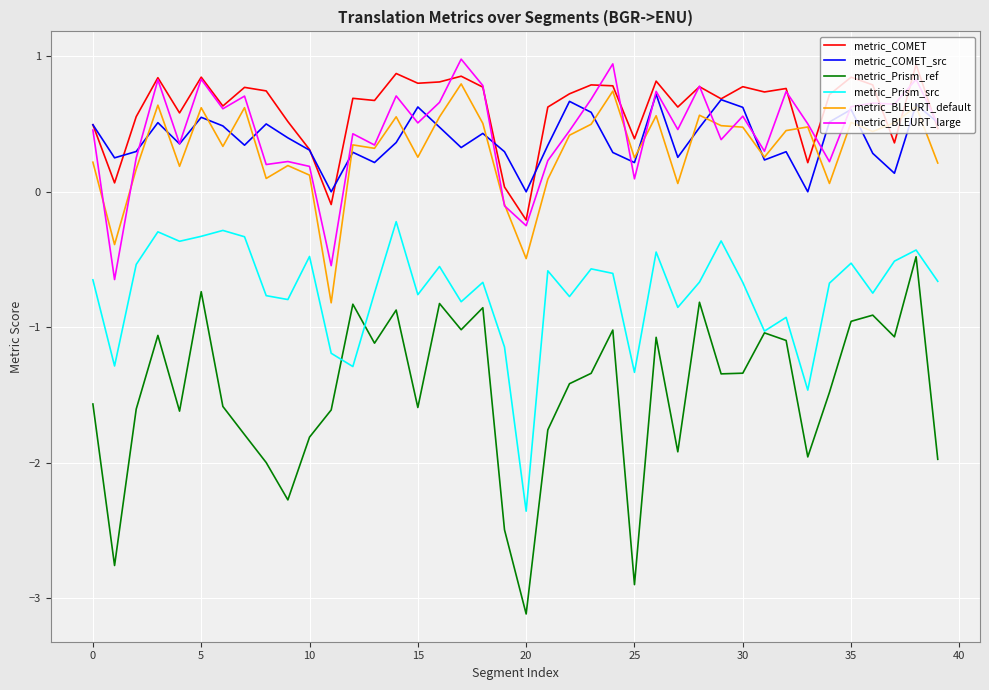

What is the maximum value for metric_COMET_src?

0.7